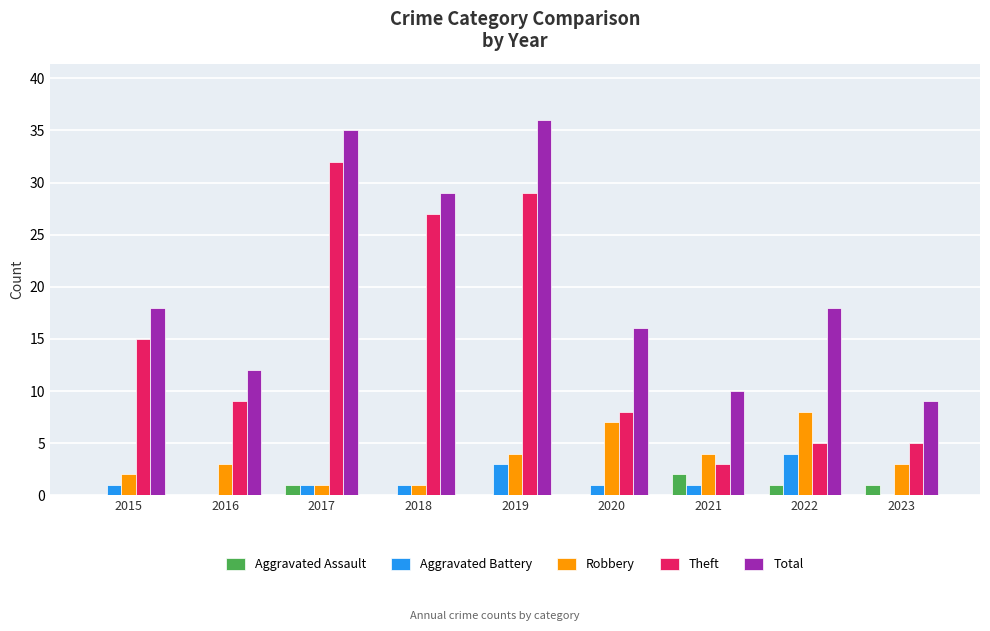

The Theft series shows 51 at 2017. True or false?

False